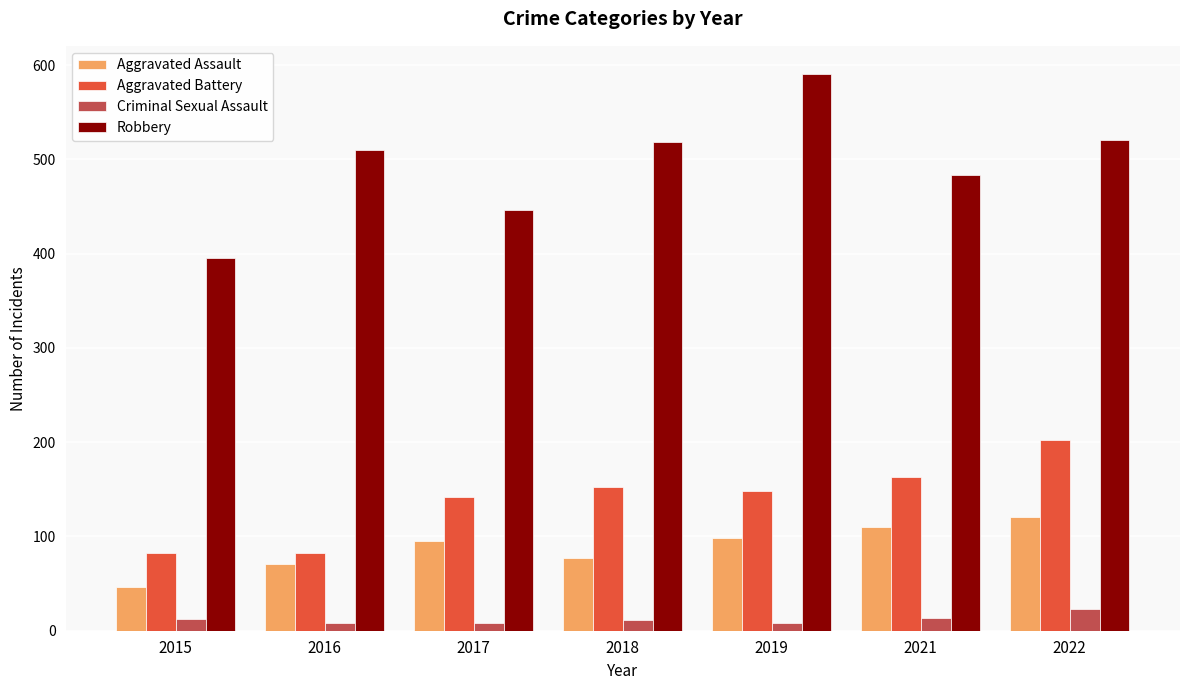

What is the total value across all series at 2015?

535